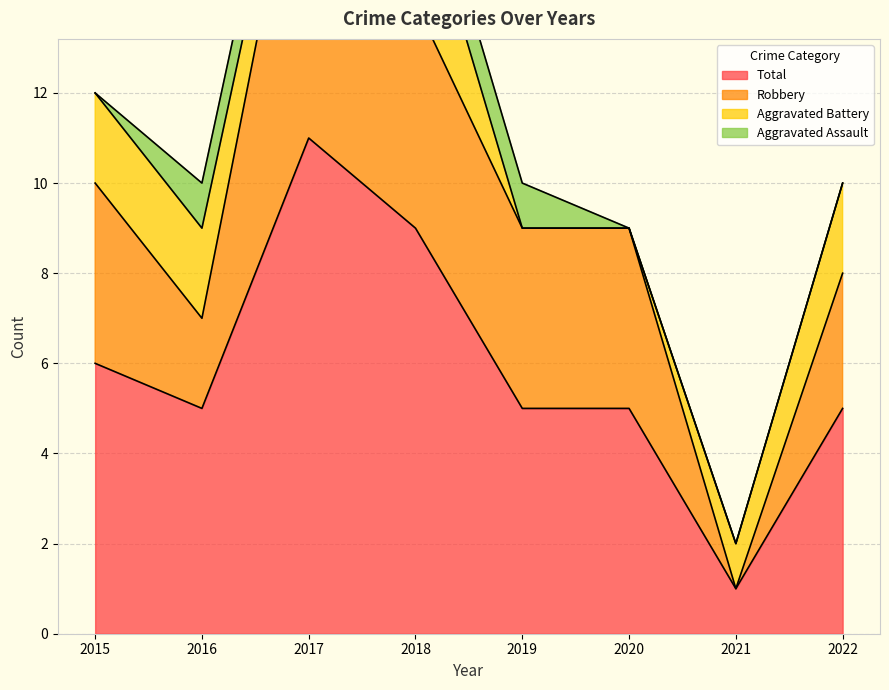

True or false: Total has more than 0 interior local peaks.

True